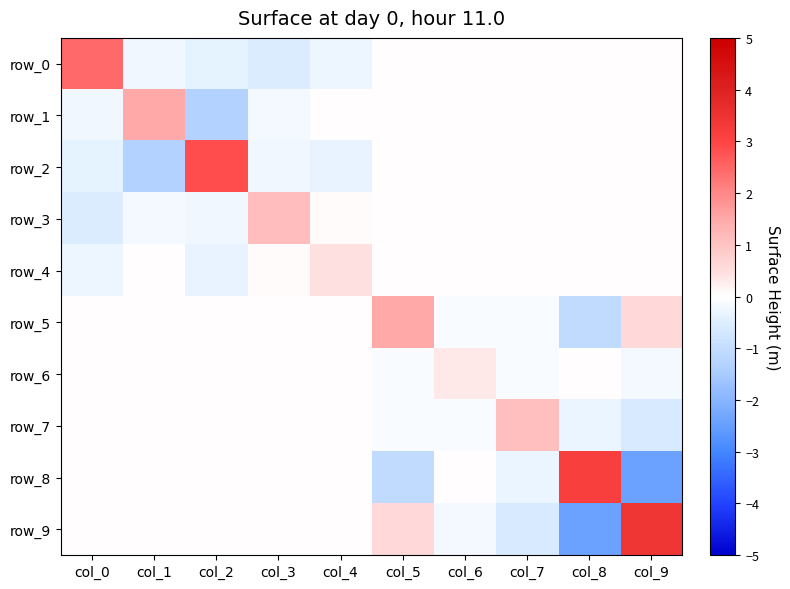

Where does the row_6 series first go above 0?

col_6